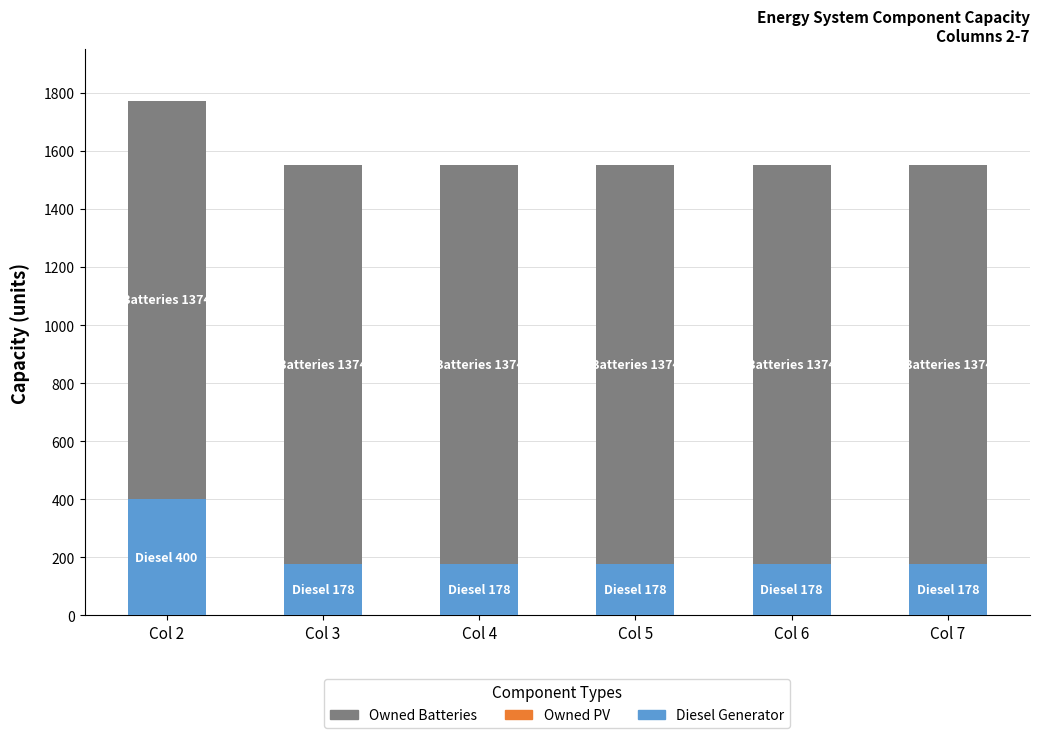

What is the total value across all series at Col 2?

1774